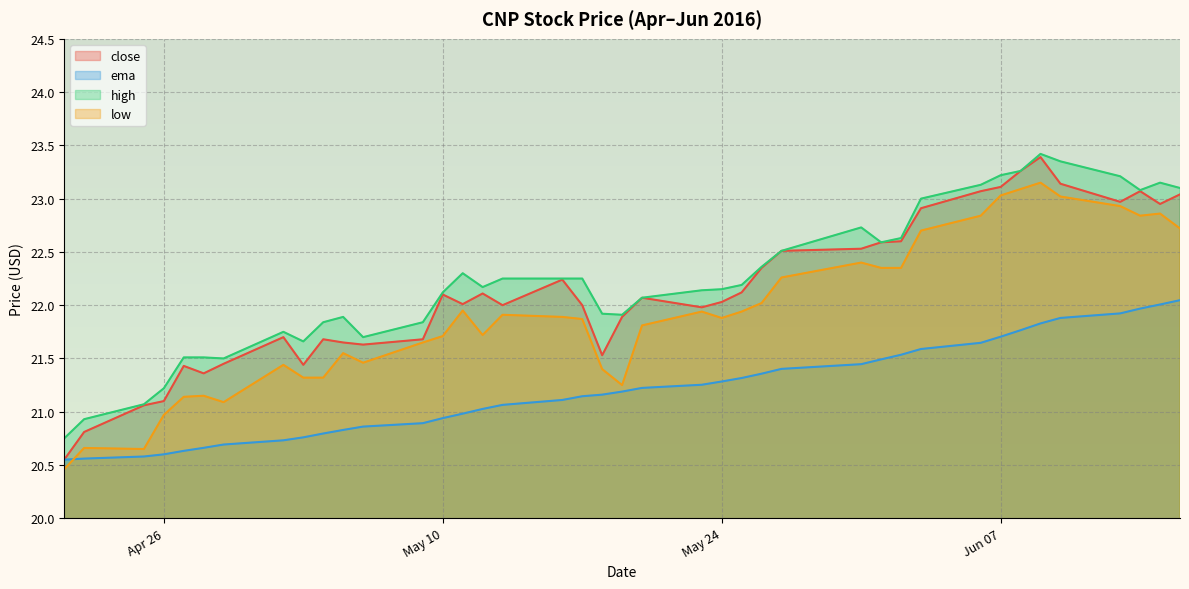

What is the label of the 4th point from the right?

2016-06-13